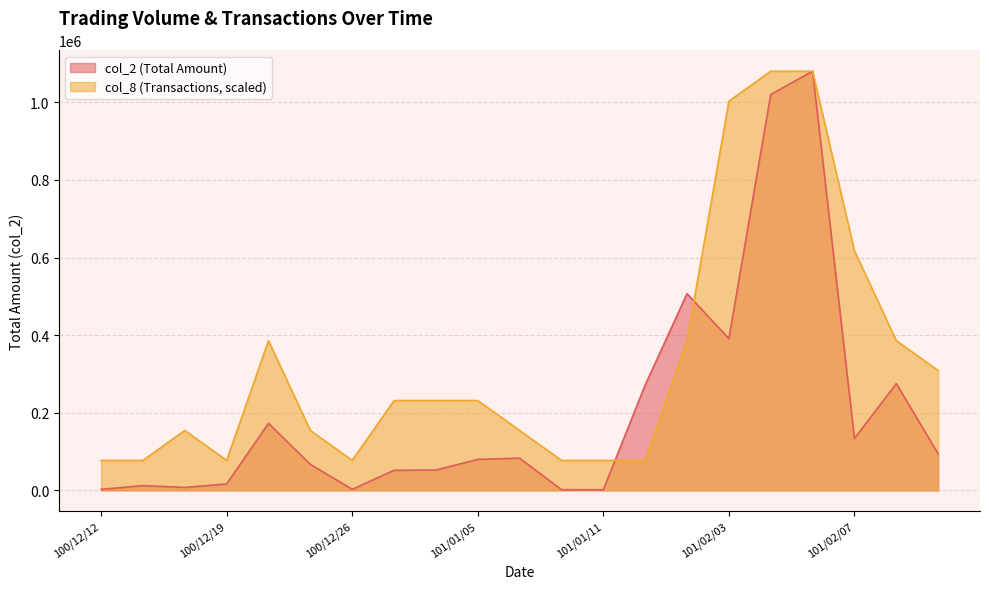

Is it true that col_2 equals 237015.0 at 100/12/21?

False